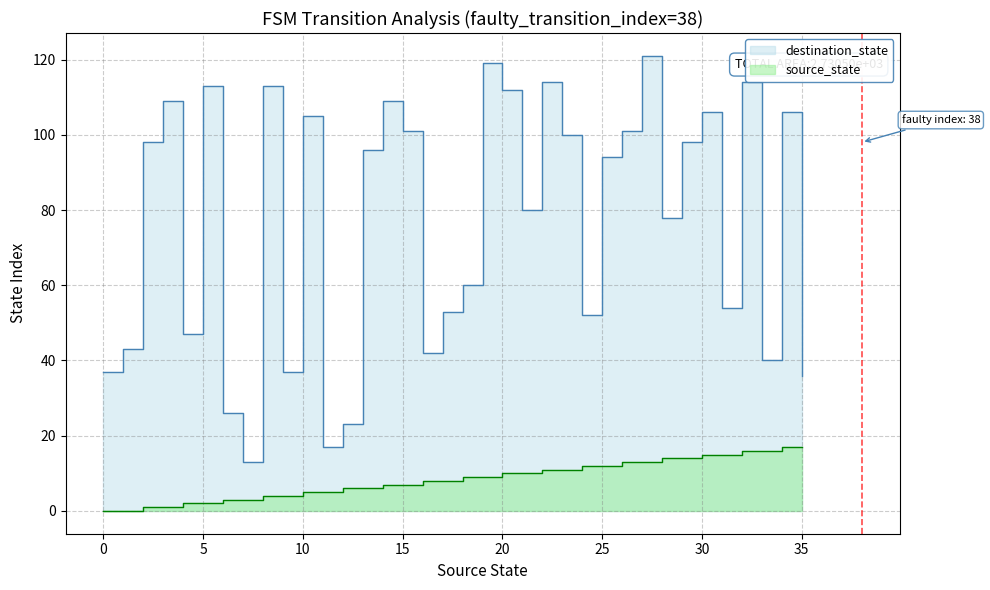

What is the sum of all source_state values?

306